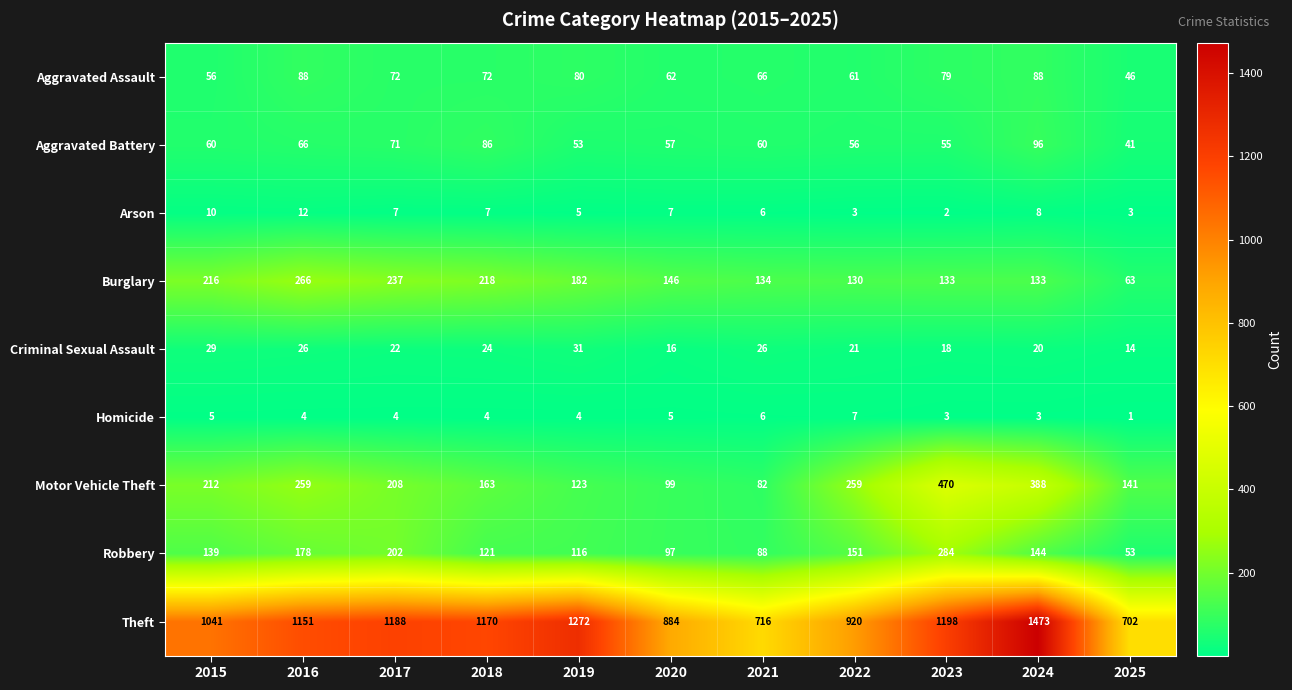

What value does the Criminal Sexual Assault series have at 2024, to the nearest 5?

20